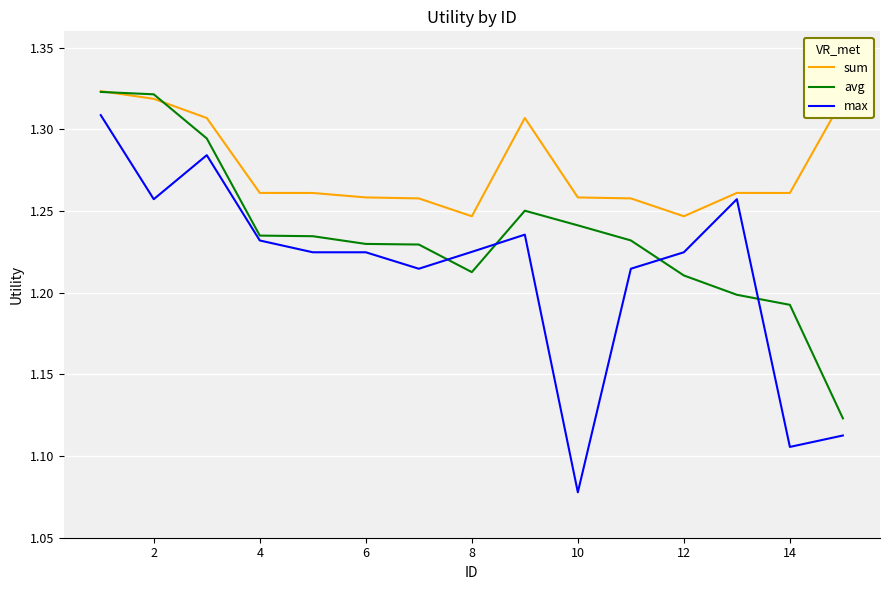

Which series has the largest total across all categories?

sum